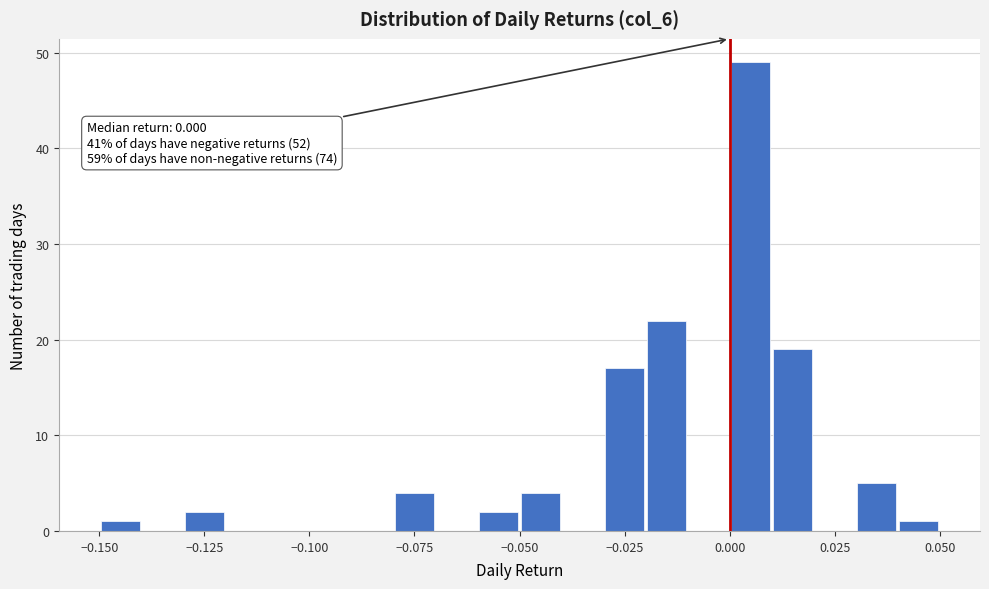

Read against the x-axis, roughly where is the centre of the tallest bar?

0.005